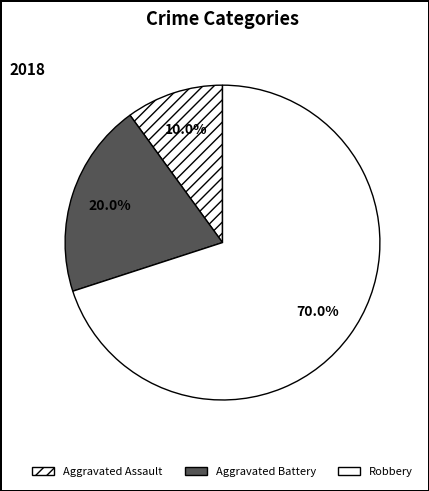

Between Aggravated Battery and Robbery, which is larger?

Robbery